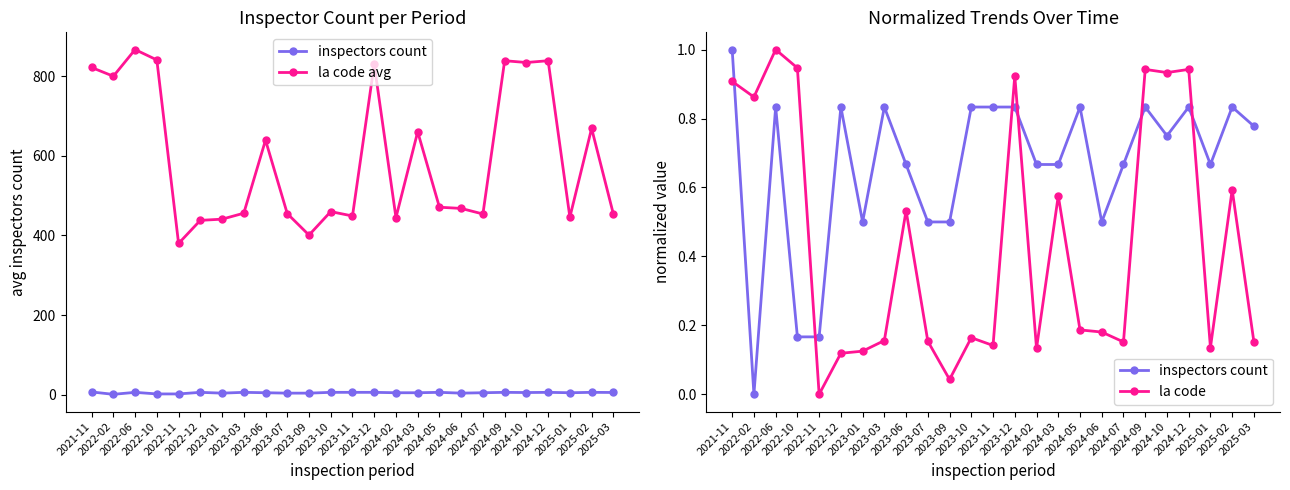

How many data points does each series have?

25